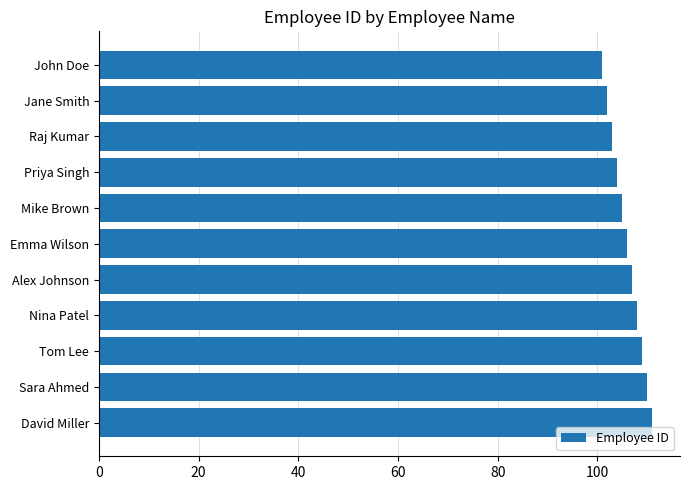

What is the ratio of the value at Jane Smith to the value at Mike Brown?

1.0